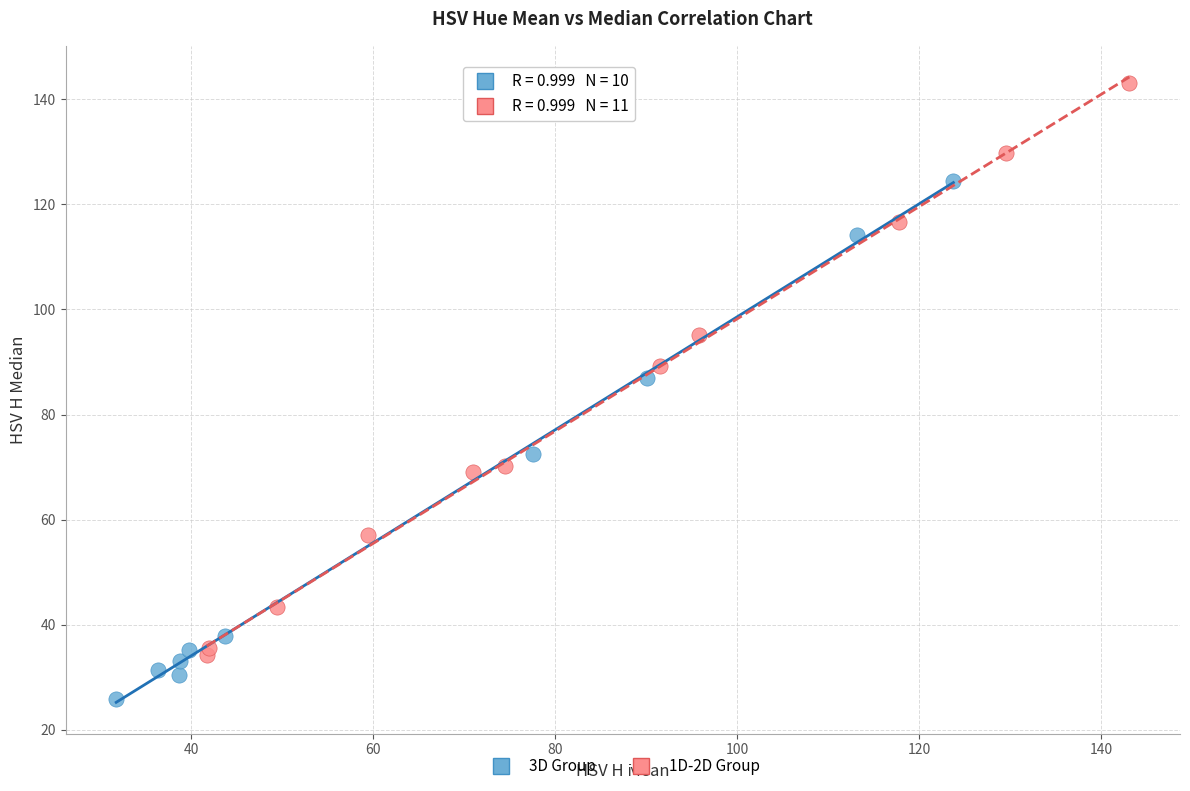

Which series contains the lowest Y value?

3D Group